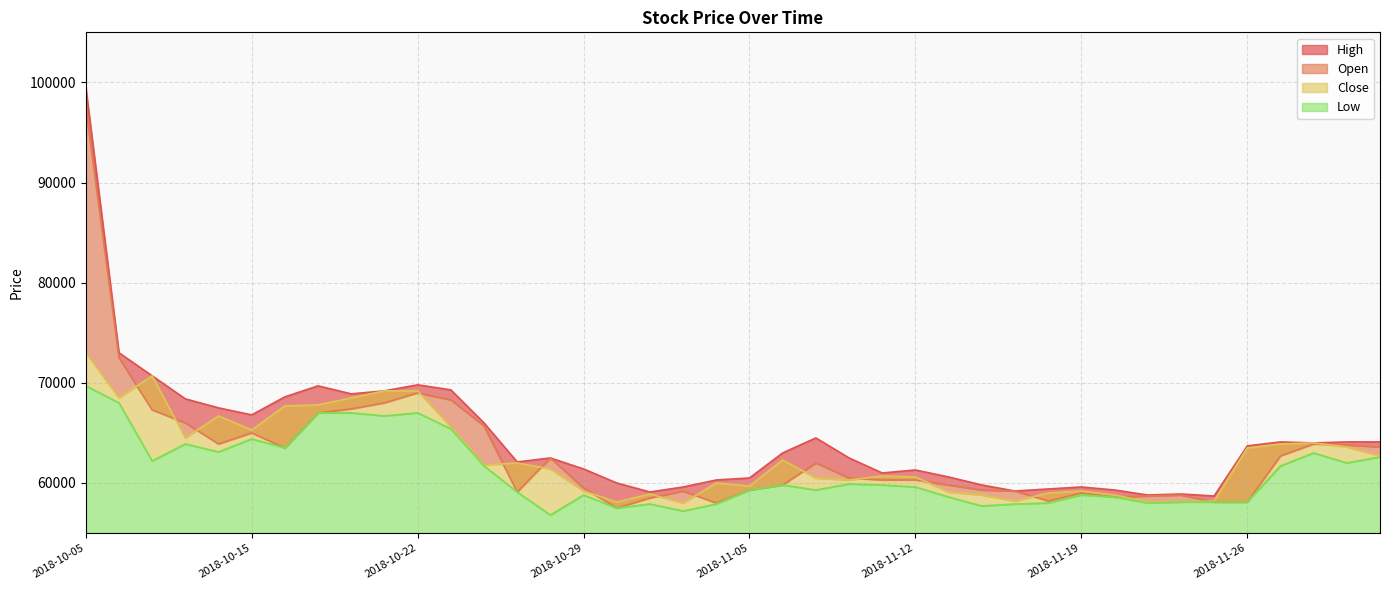

What is the highest value of the Close series?

73000